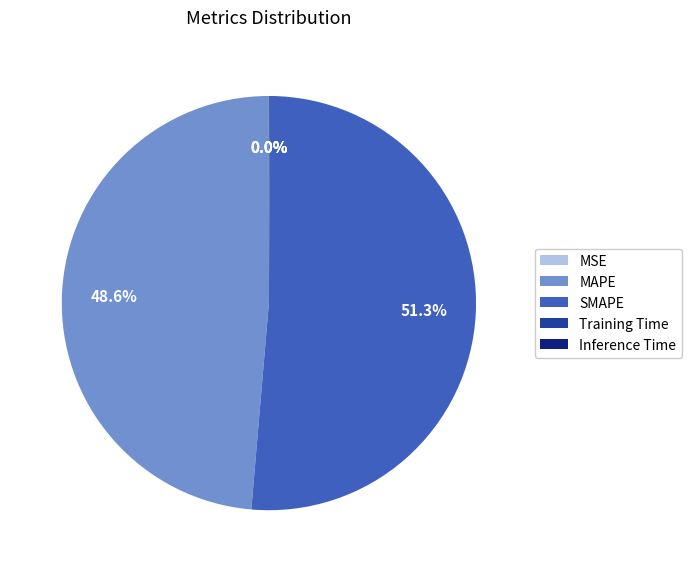

Which category accounts for the majority?

SMAPE